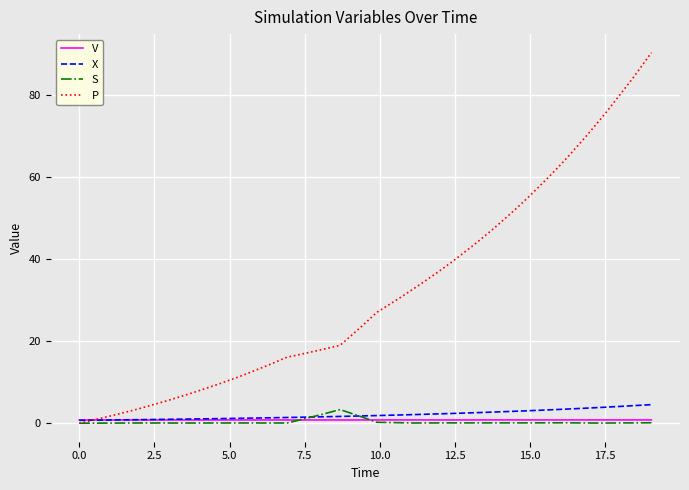

What is the maximum value shown in the chart?

90.5